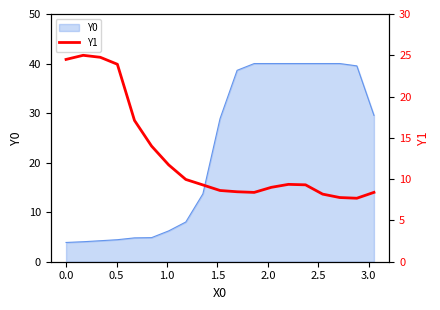

Is it true that the value at 3.5 is 5.2?

False